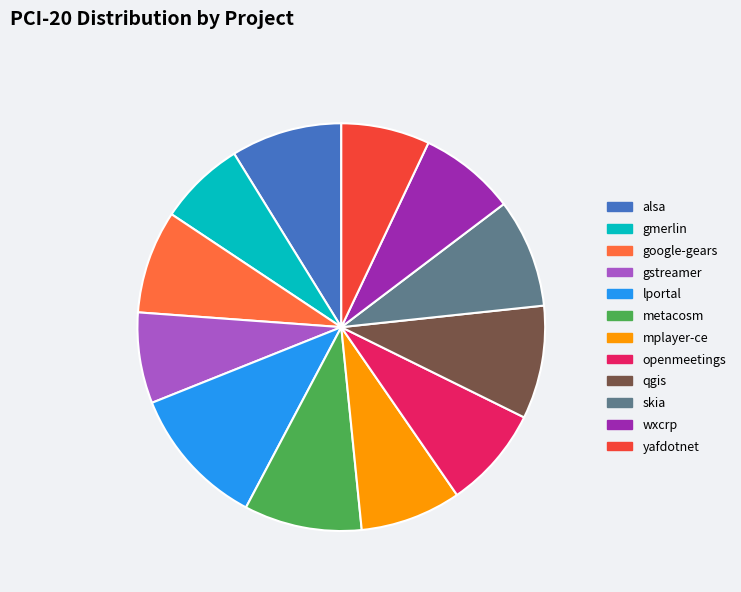

The wxcrp slice represents 8% of the pie. True or false?

True